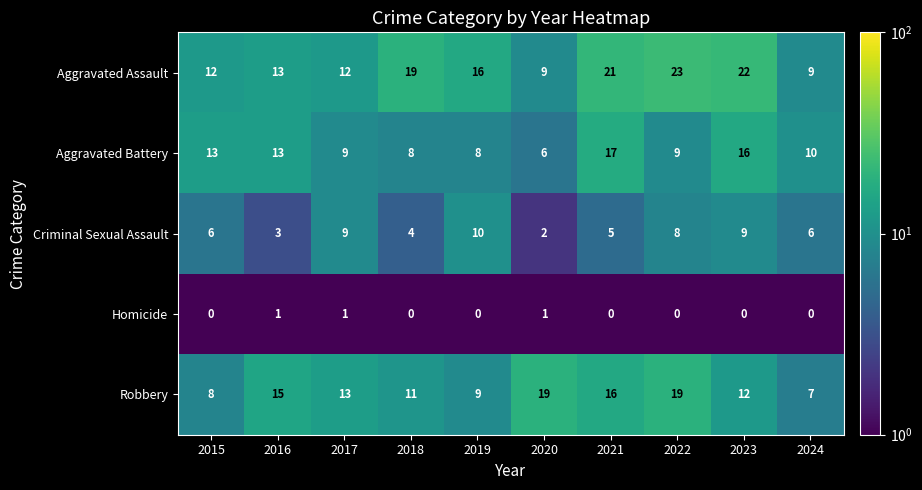

Where does the Robbery series first go above 13?

2016